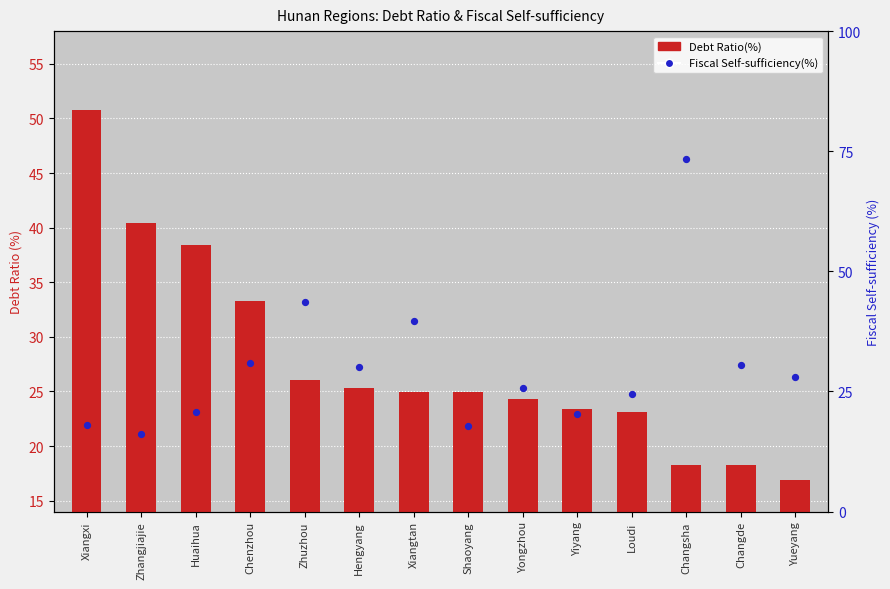

Which series has the widest spread of Y values?

Fiscal Self-sufficiency(%)